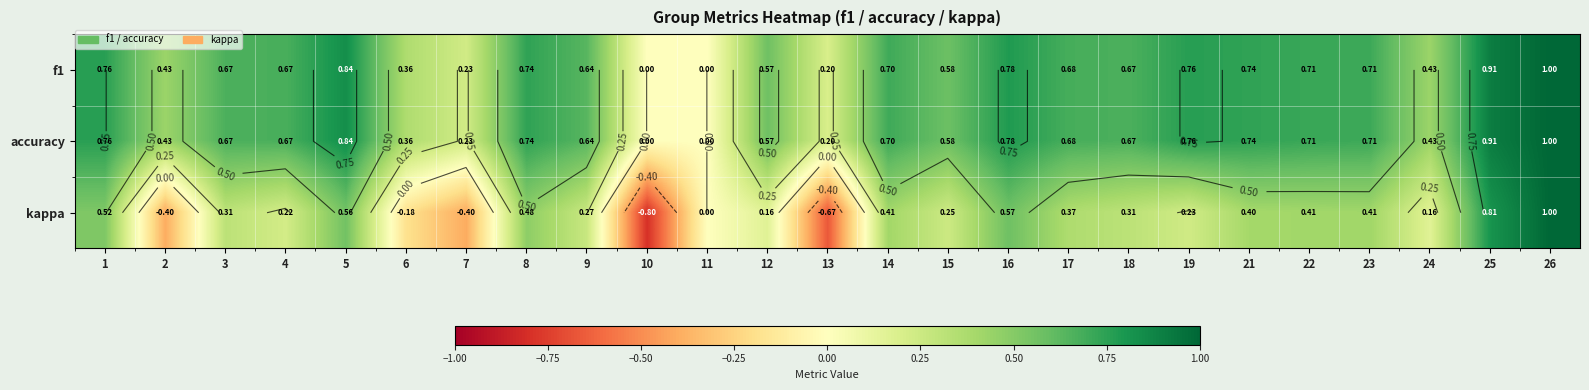

Which category has the highest value in the f1 series?

26